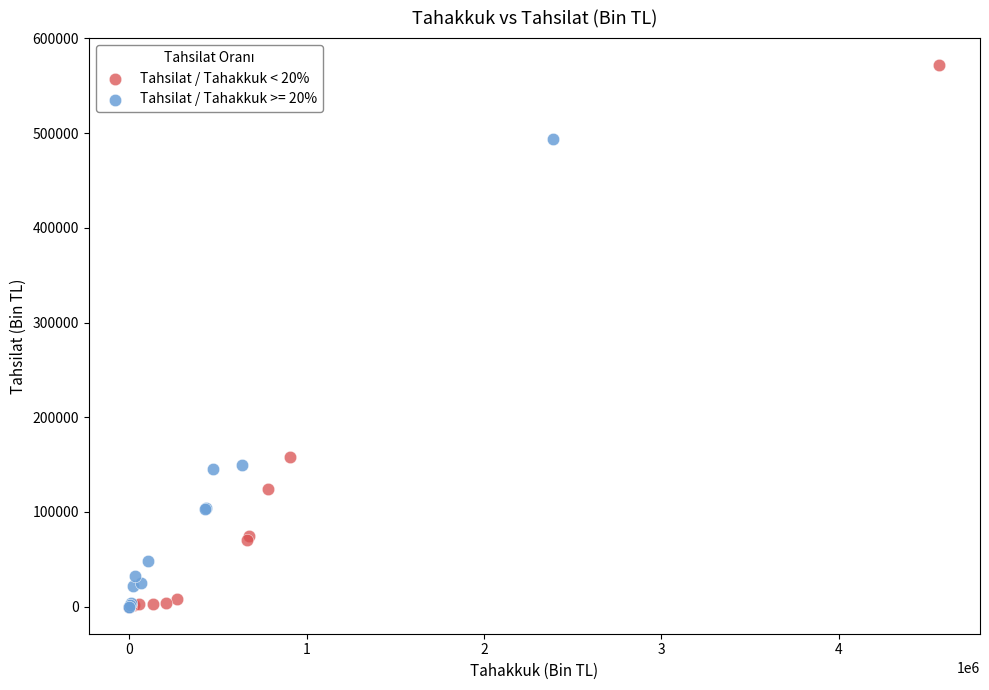

Which series has the largest Y range (max minus min)?

Tahsilat / Tahakkuk < 20%